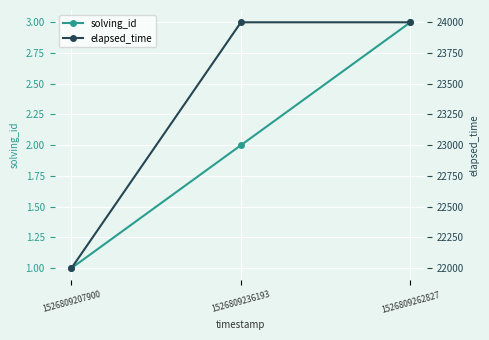

Count the solving_id values in the range 1 to 3.

3